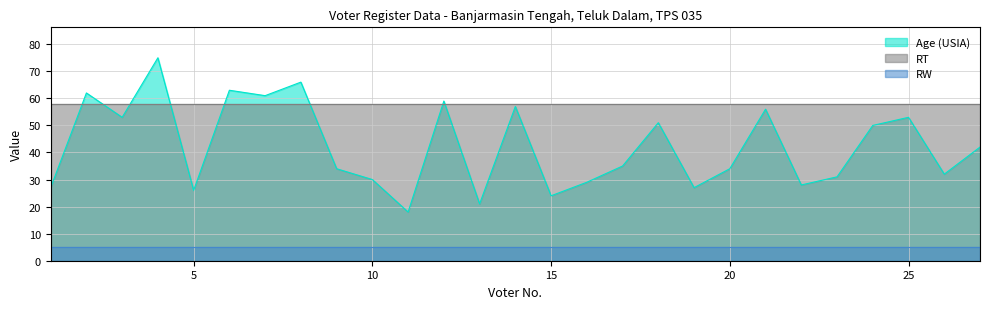

True or false: RW and Age (USIA) intersect in this chart.

False